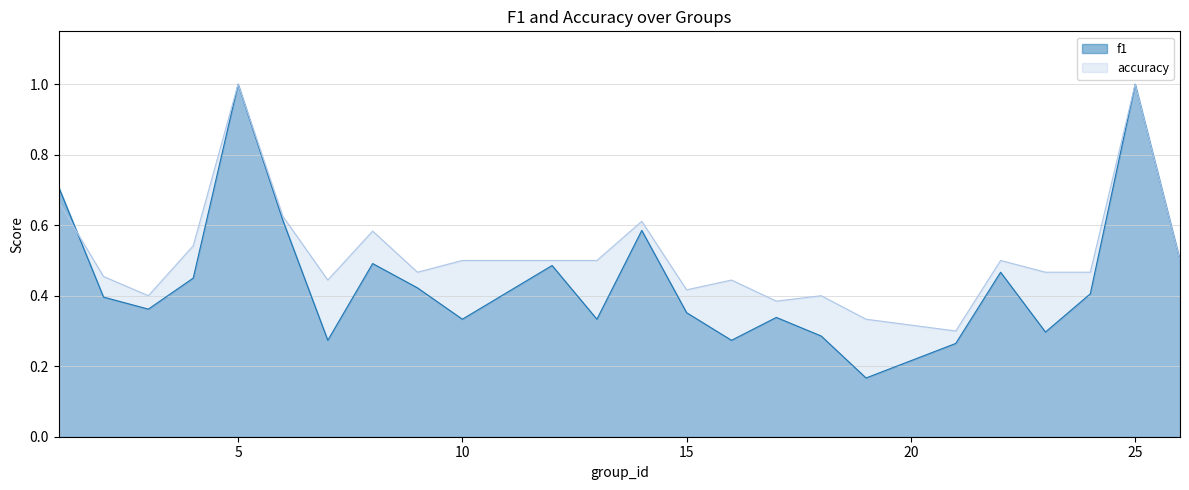

Read the accuracy value at 21.

0.3